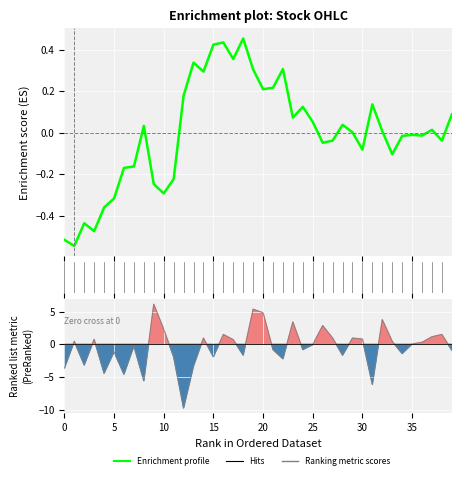

Is the value of Enrichment profile at 13 greater than the value of Ranking metric scores at 34?

Yes